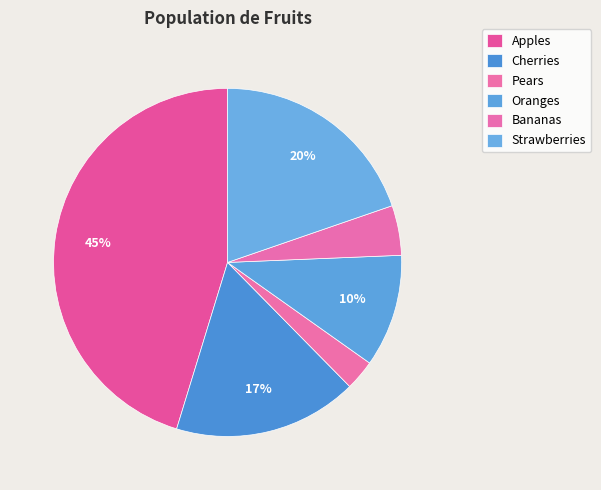

Rank the categories by value from highest to lowest.

Apples, Strawberries, Cherries, Oranges, Bananas, Pears